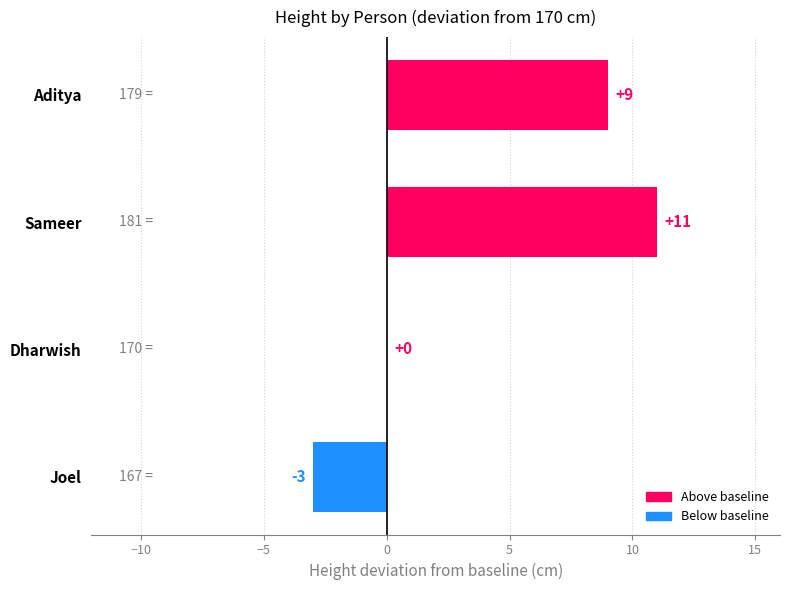

How many categories are shown in the chart?

4